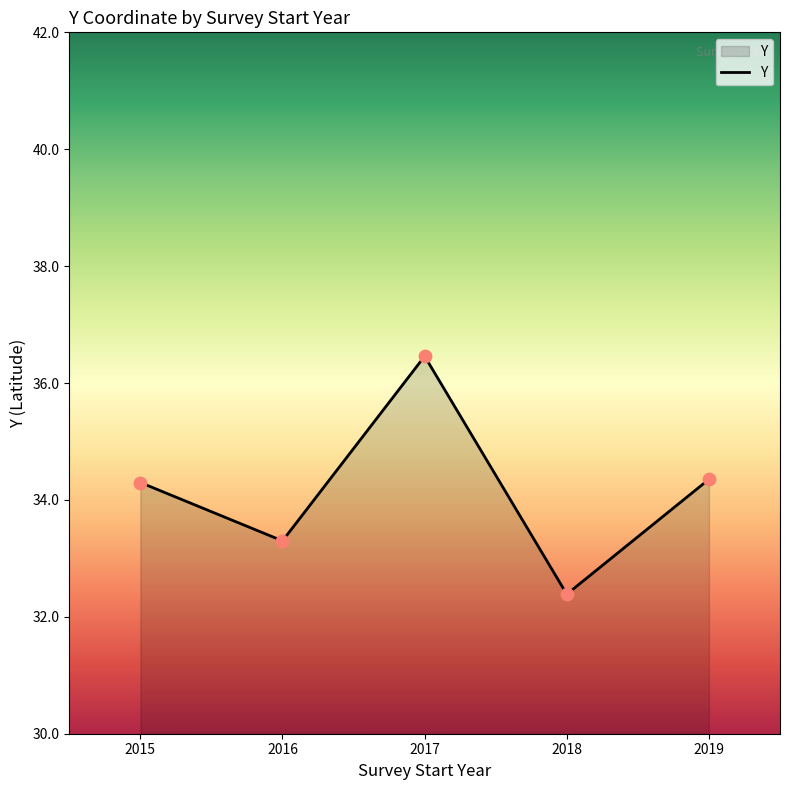

Approximately how many times larger is the value at 2015 compared to 2017?

0.9